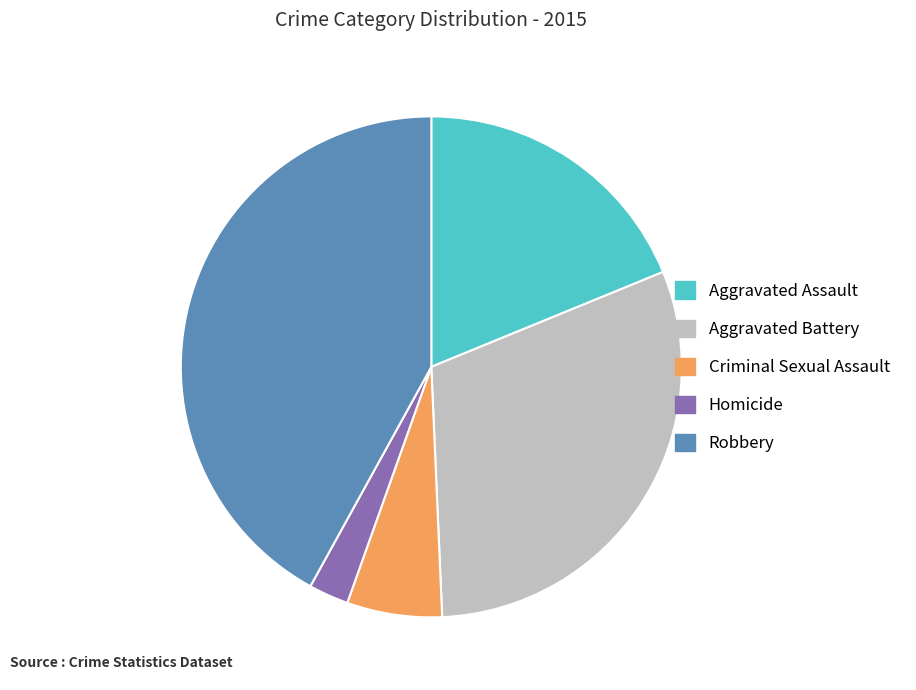

True or false: Aggravated Assault accounts for 19% of the total.

True